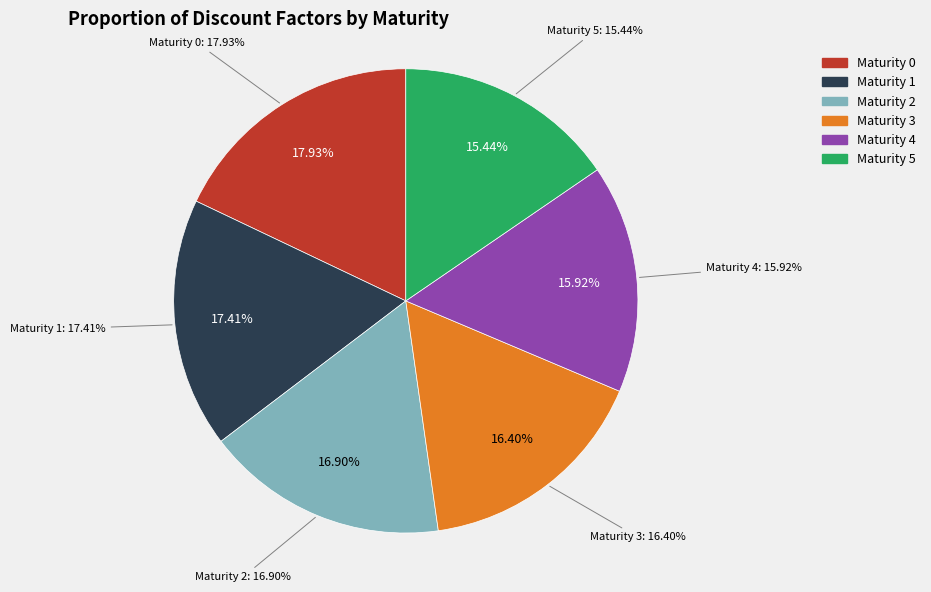

To the nearest percent, what is the average slice percentage?

17%